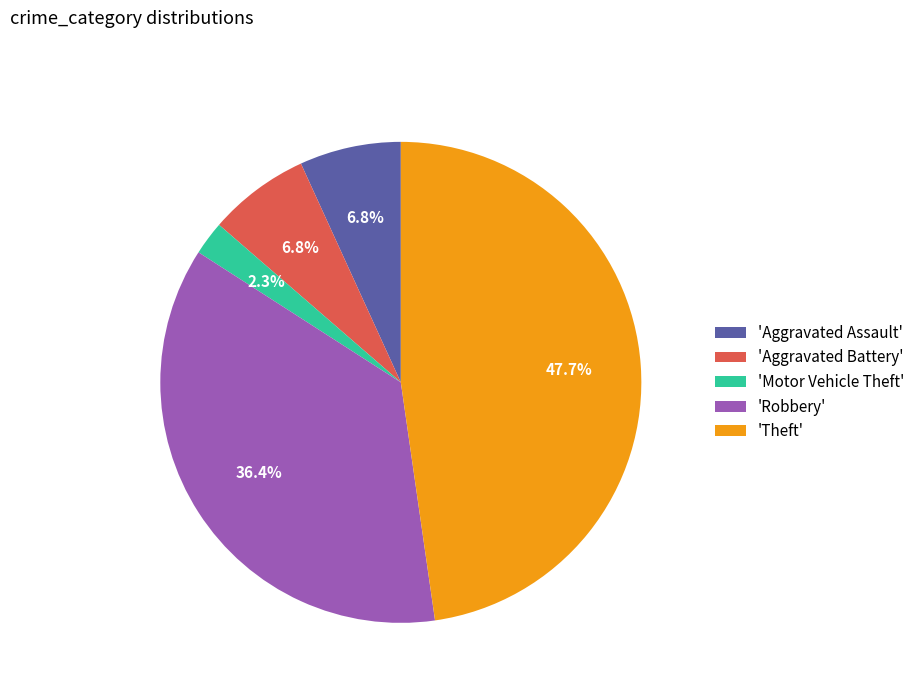

What is the ratio of the value at 'Theft' to the value at 'Robbery'?

1.3